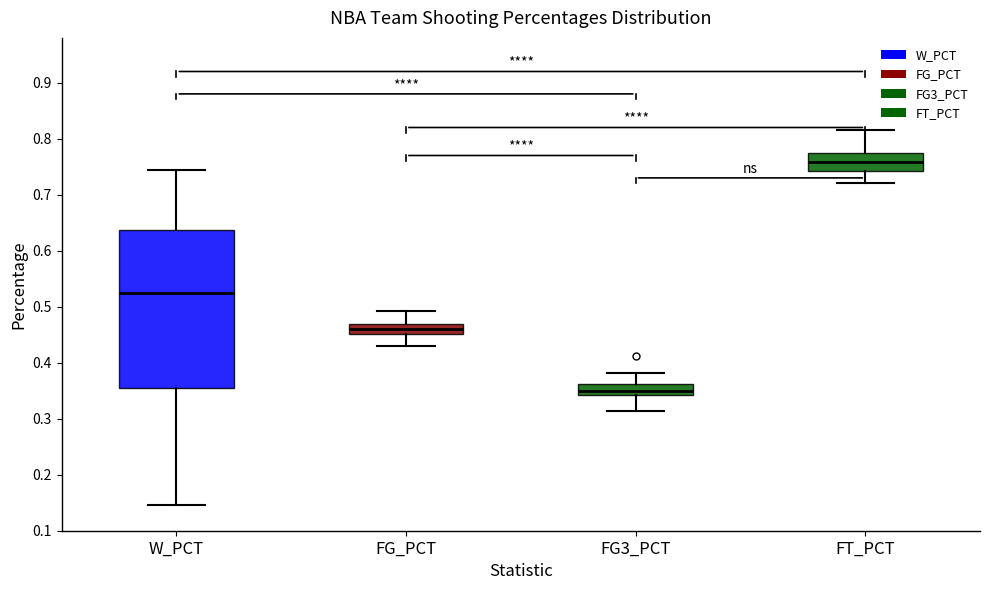

Where does the upper whisker of the box for FG_PCT end on the y-axis? The values are not printed on the chart, so give them approximately, as read against the axis.

0.49